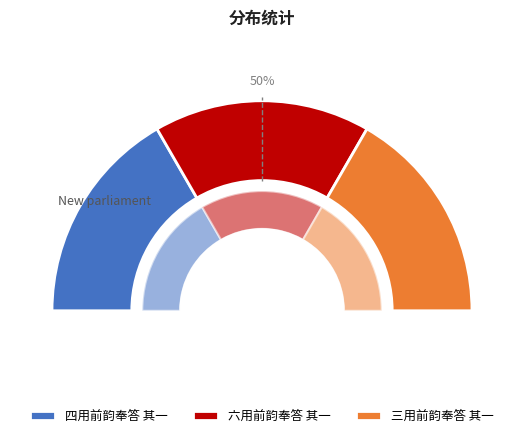

Is 三用前韵奉答 其一 the majority of the pie?

No